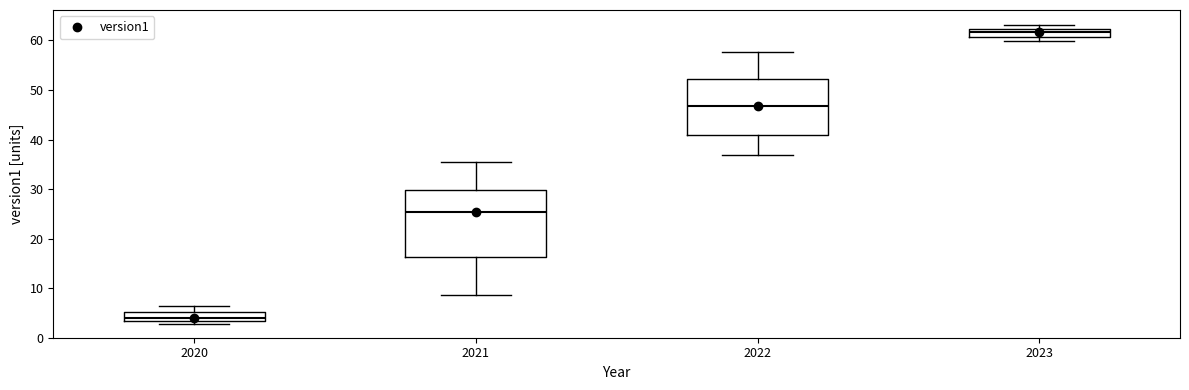

Which box's median line is the highest?

2023